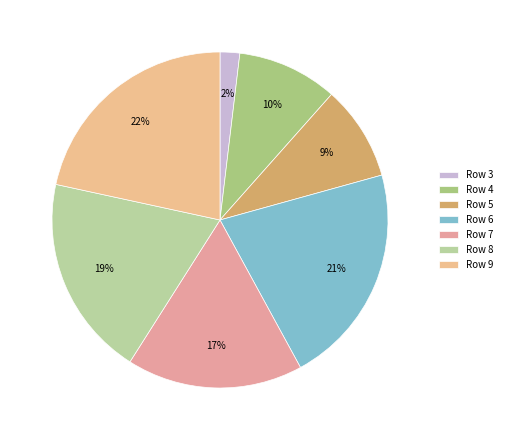

How many slices are in this pie chart?

7